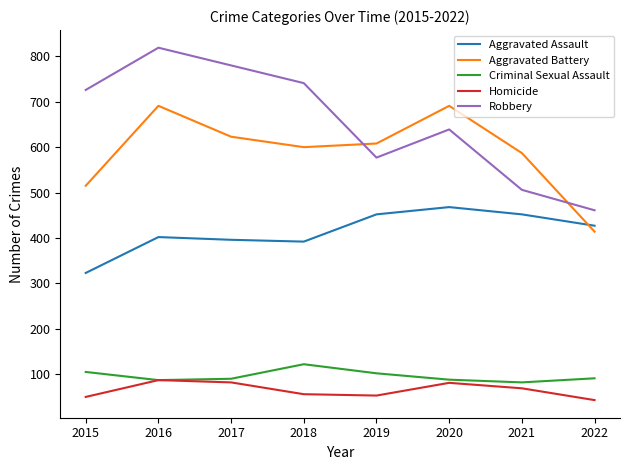

Read the Homicide value at 2015, to the nearest 5.

50